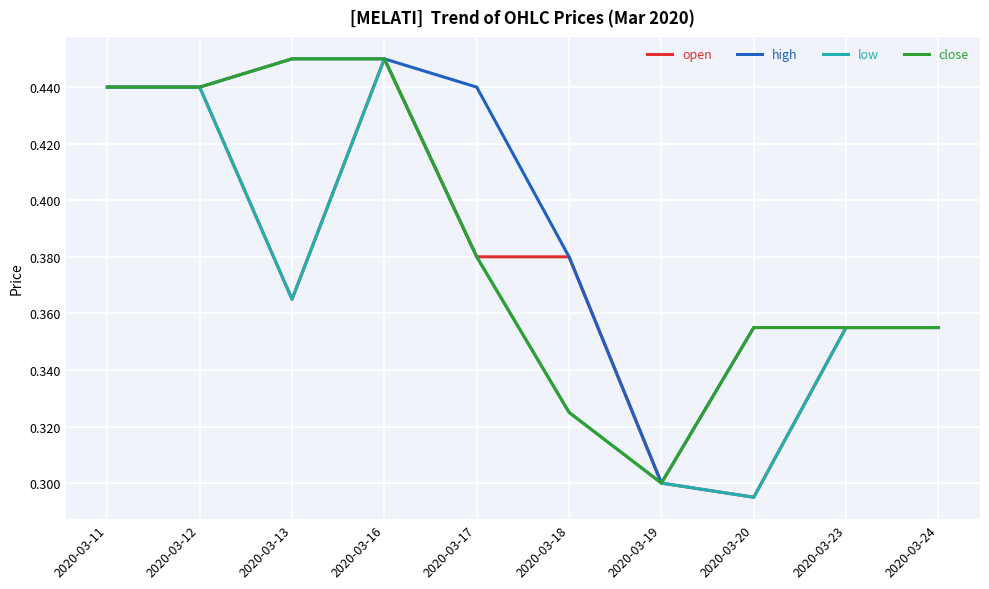

List the series in order of their overall mean, lowest first.

low, open, close, high